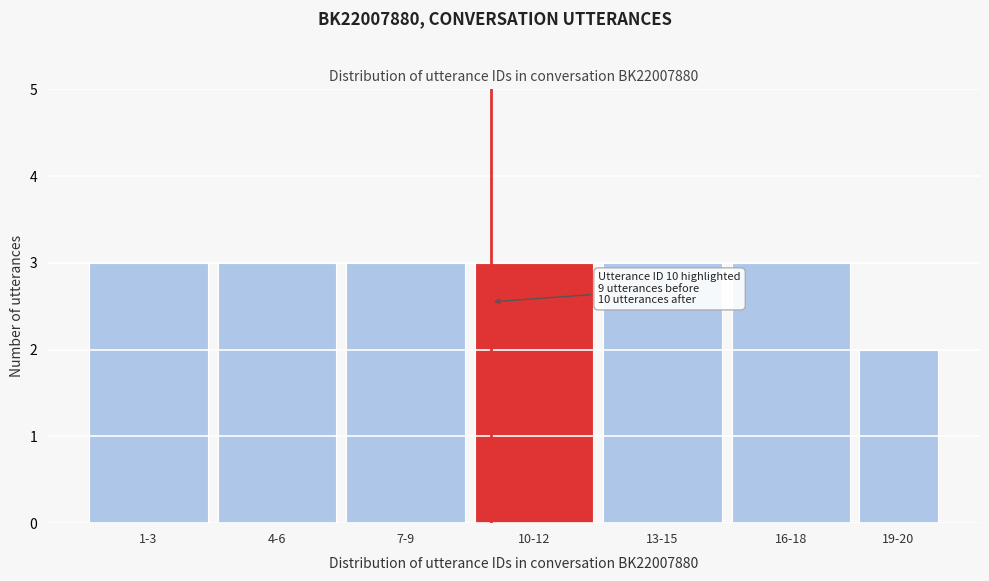

Reading left to right, extract all data points from this chart.

3	3	3	3	3	3	2